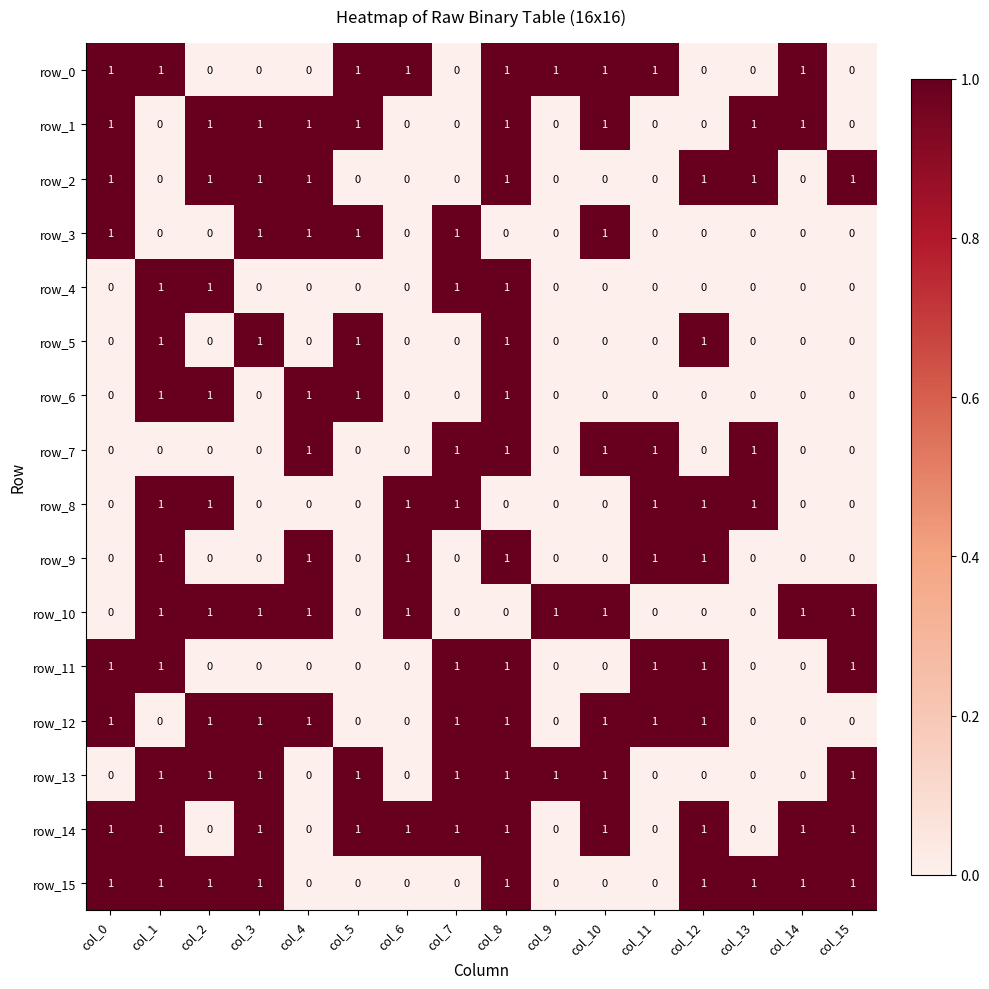

Is it true that row_8 equals 0 at col_4?

True